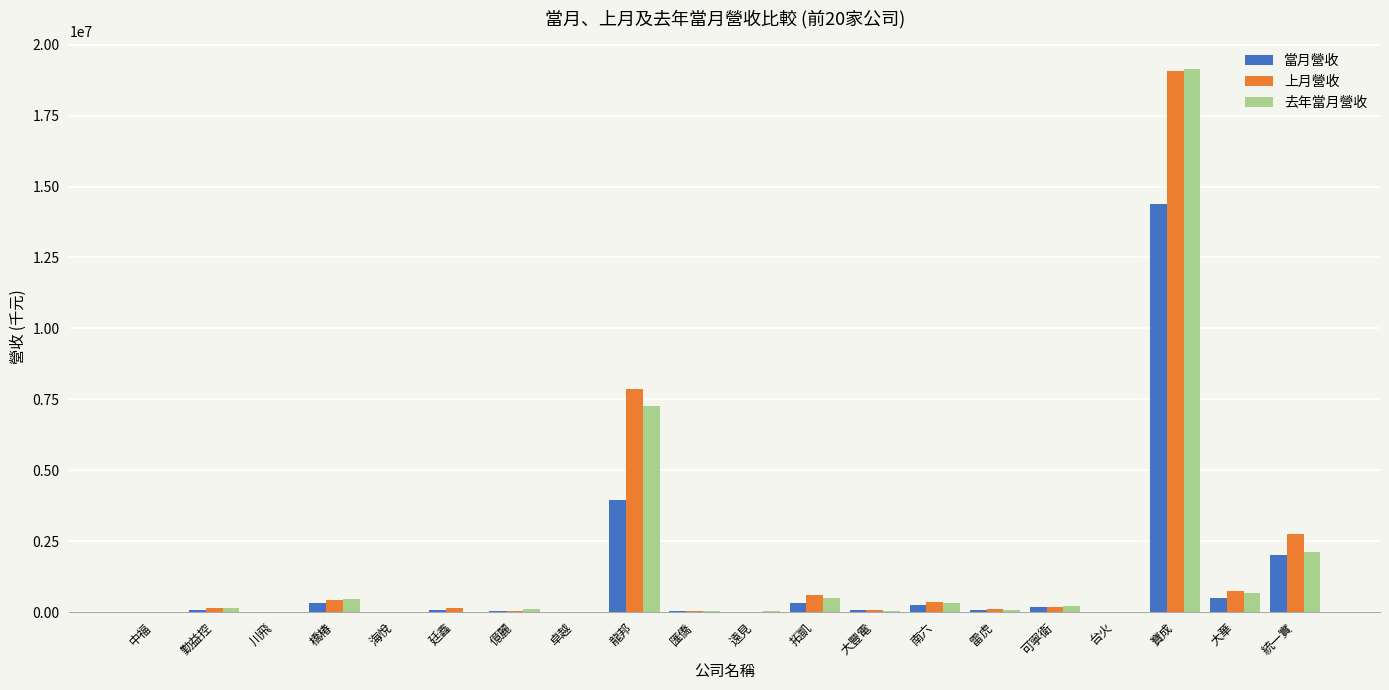

At which category is the sum across all series the highest?

寶成